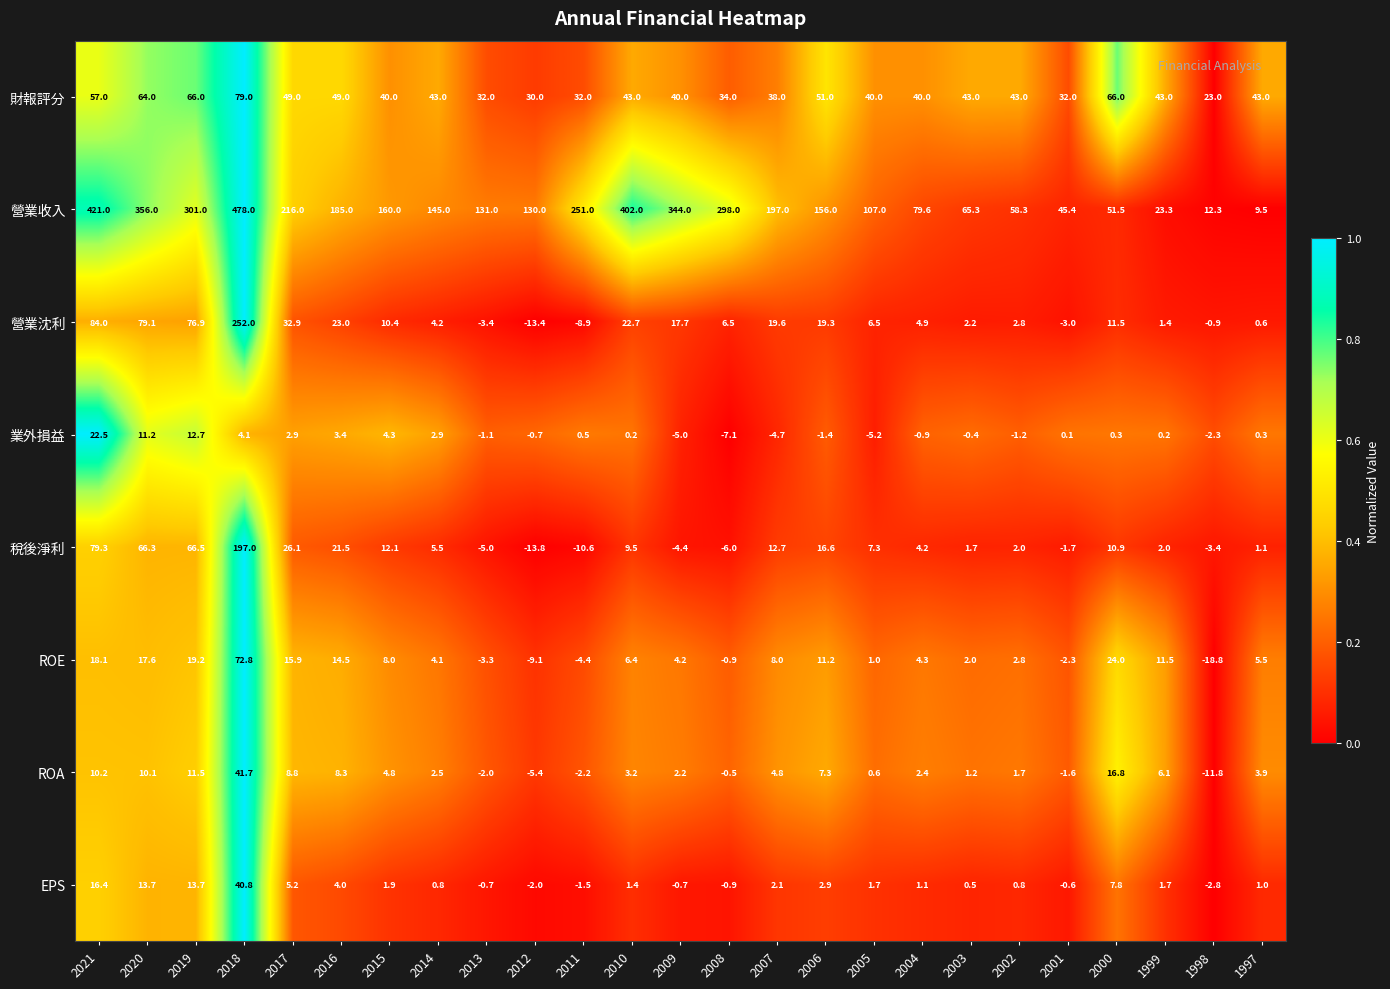

What is the difference between the maximum and minimum values in the 稅後淨利 series?

210.8